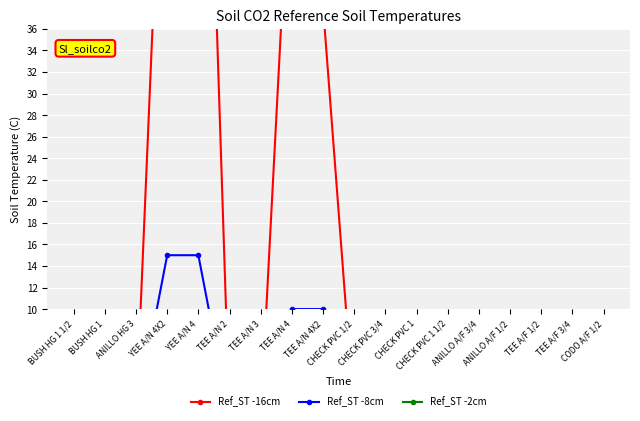

At how many categories does at least one series exceed 88?

1